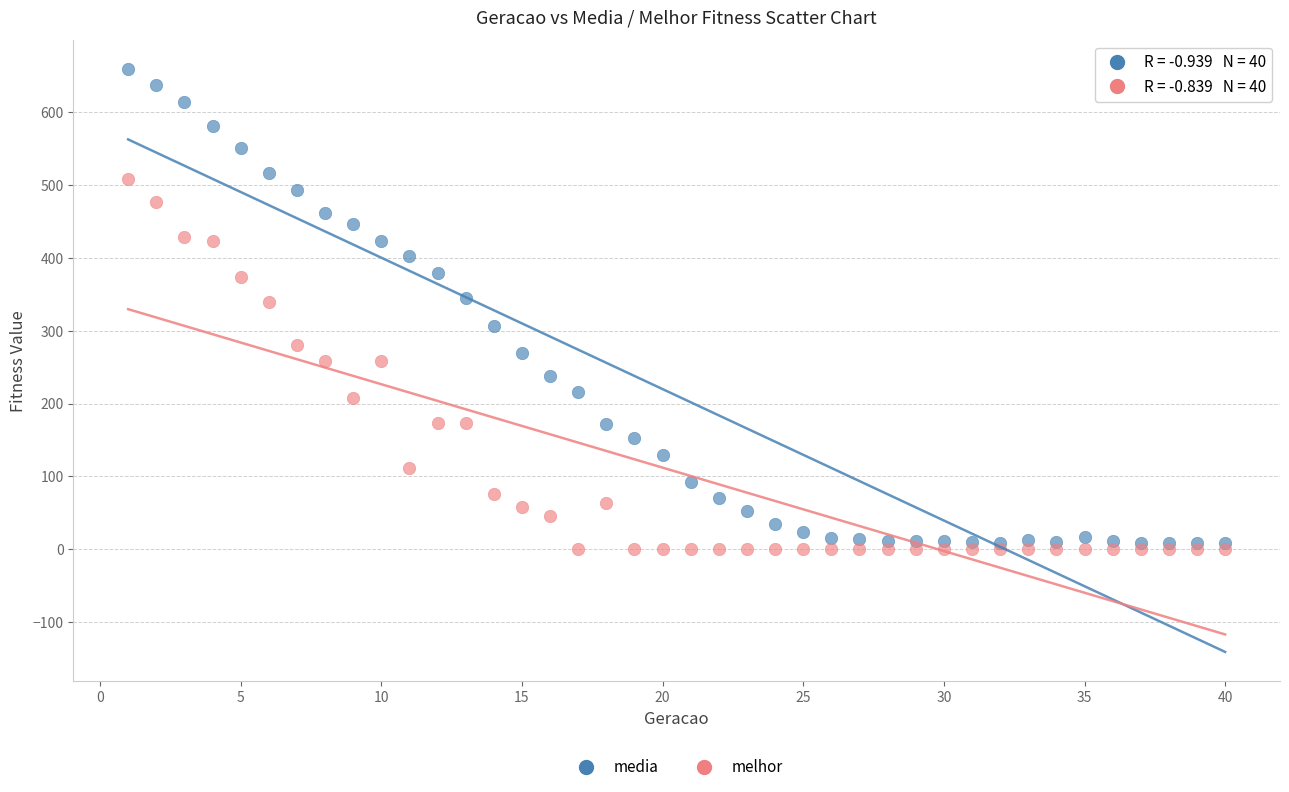

What are all the series names shown in the legend?

media, melhor